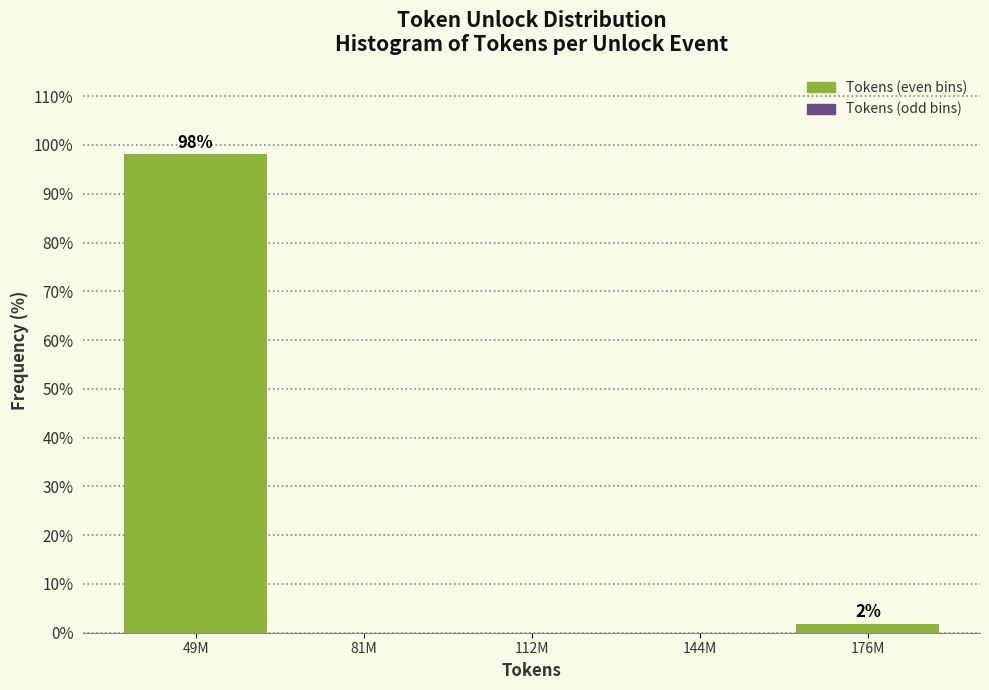

Reading right to left, what are all the values shown in this chart?

176M=1.9	144M=0.0	112M=0.0	81M=0.0	49M=98.1